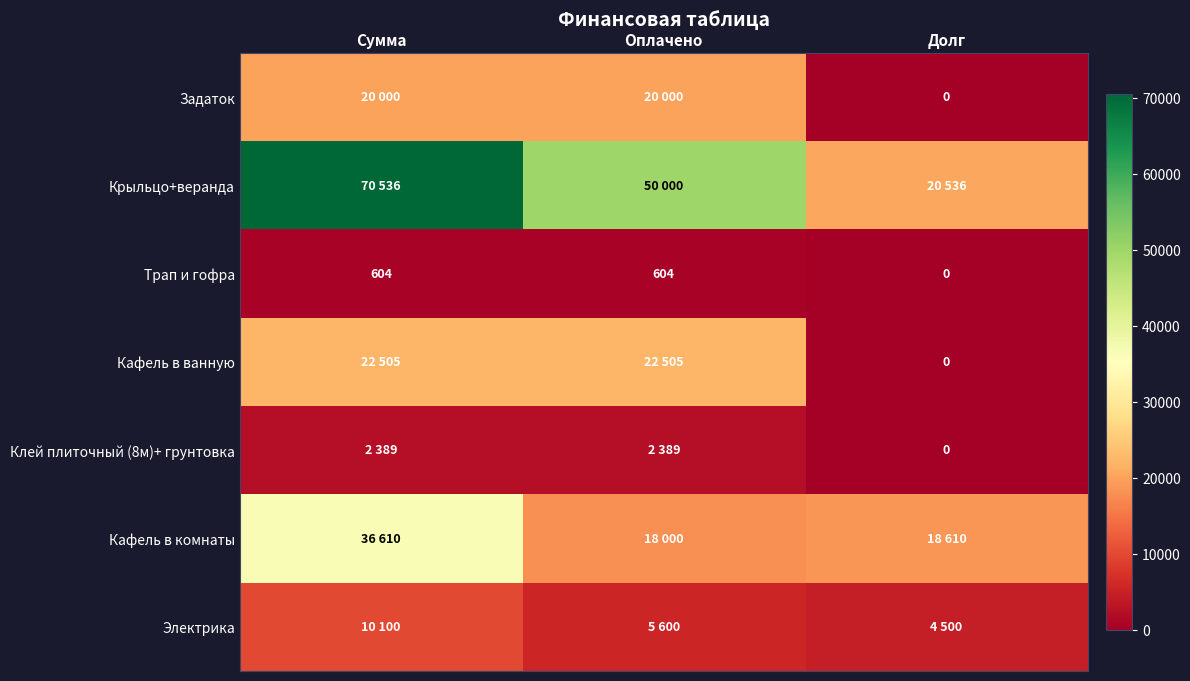

The value of Трап и гофра at Сумма is 604. True or false?

True